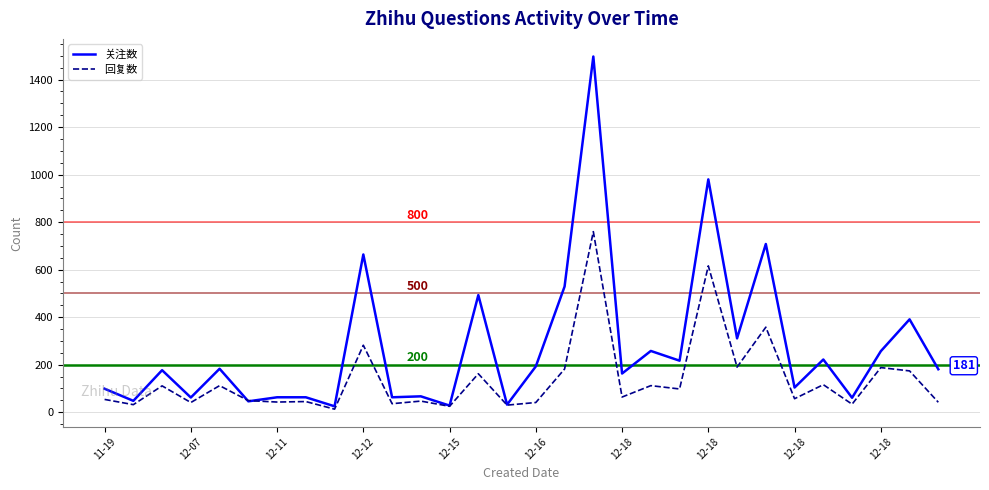

Rank the series by their maximum value, from highest to lowest.

关注数, 回复数